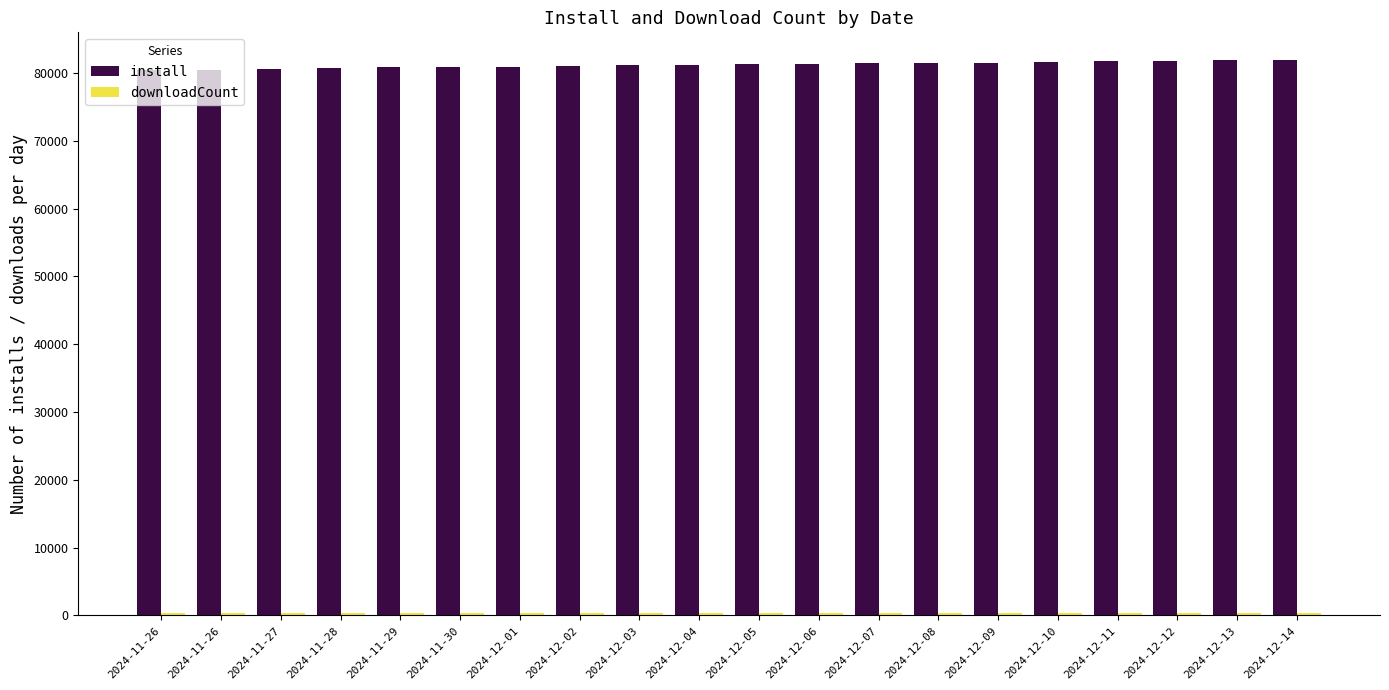

Which series has the largest range (max minus min)?

install